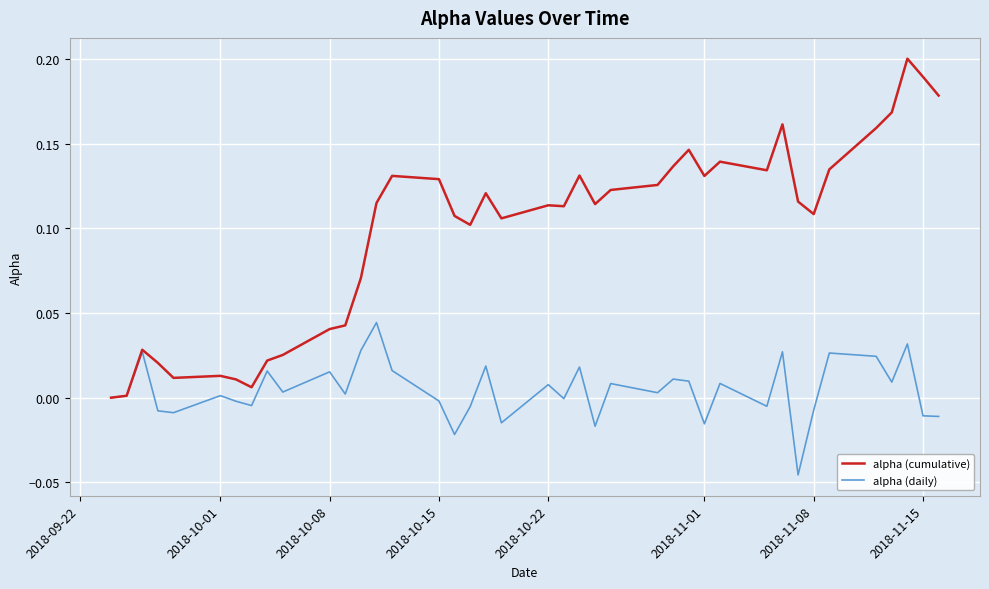

List the series in order of their overall mean, lowest first.

alpha (daily), alpha (cumulative)